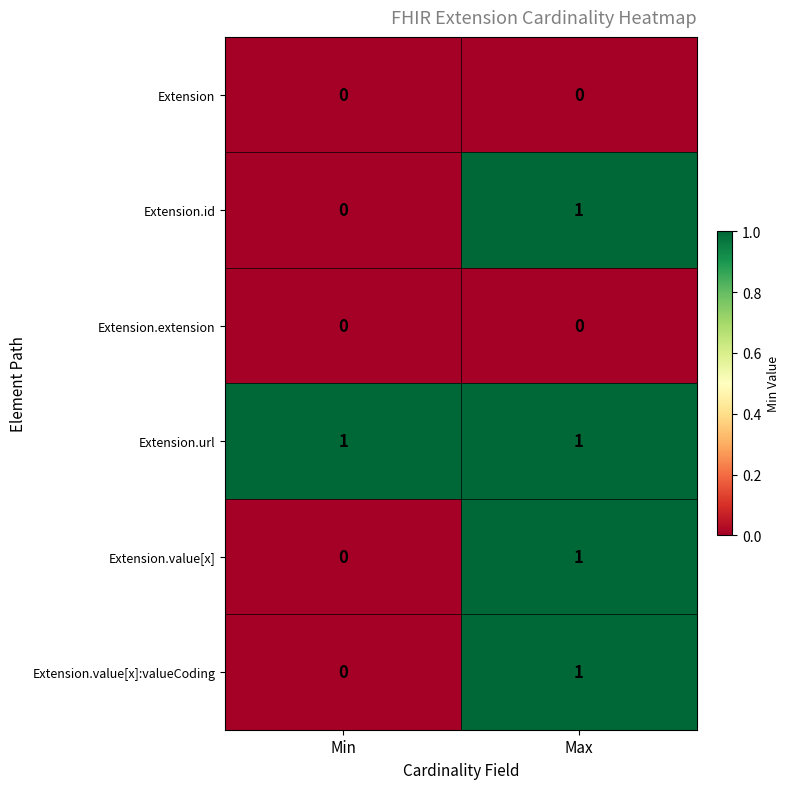

True or false: Extension has a value of 0 at Min.

True